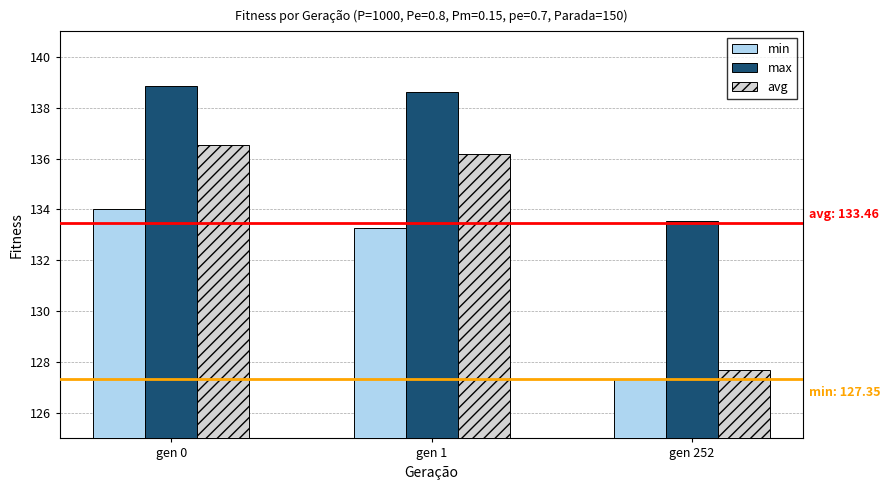

How many values in the min series are below 133?

1